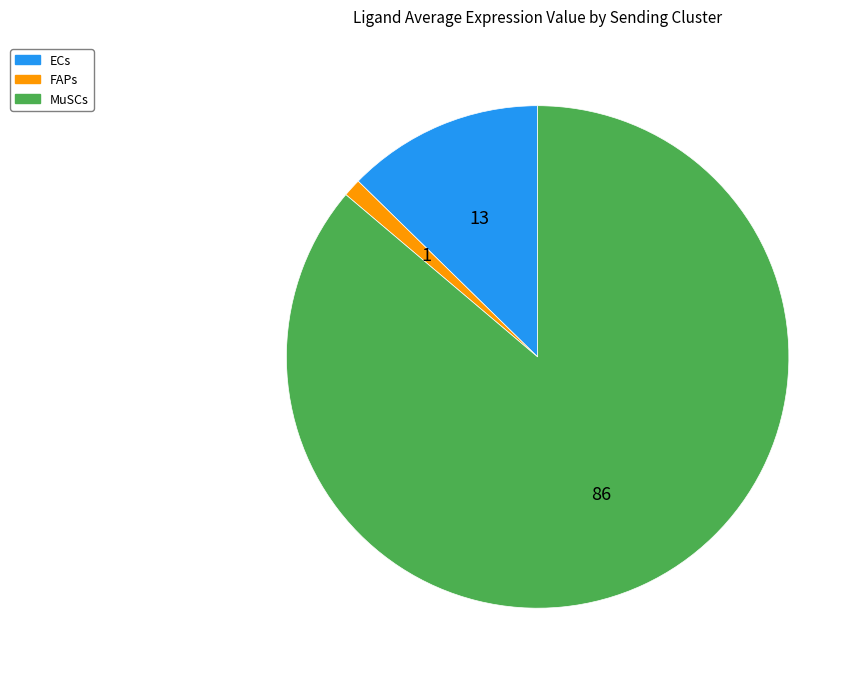

Does ECs account for over 50% of the chart?

No